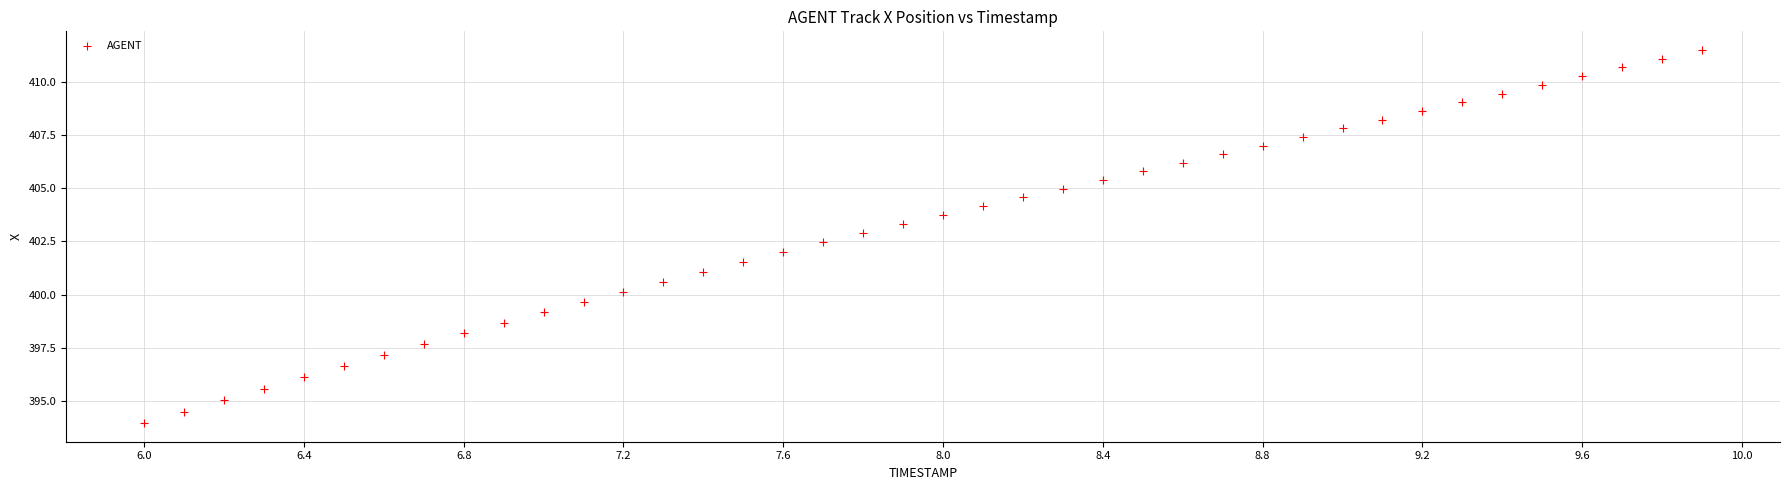

What is the range of Y values (max minus min)?

17.6